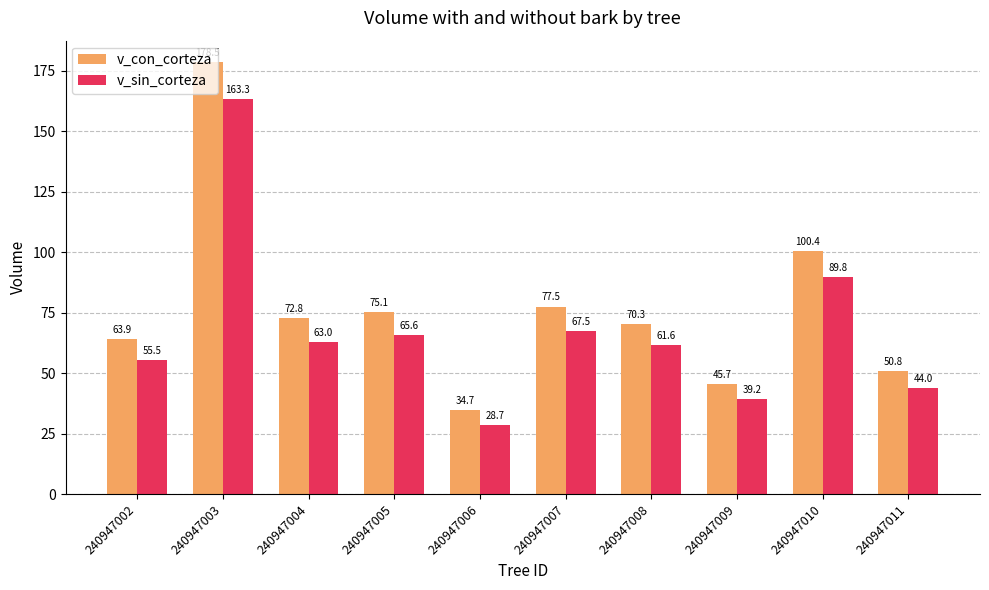

Which category has the lowest value across all series?

240947006